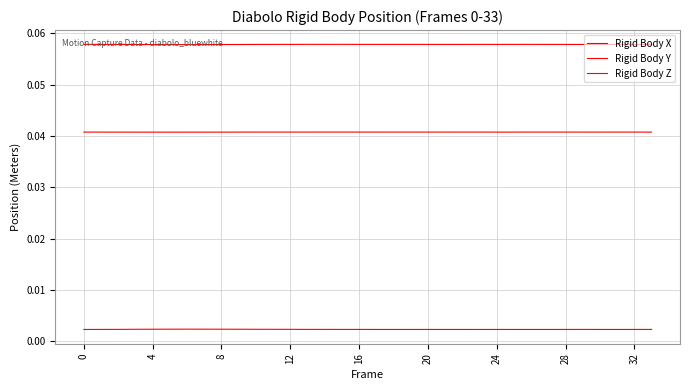

Does the chart have visible grid lines?

Yes